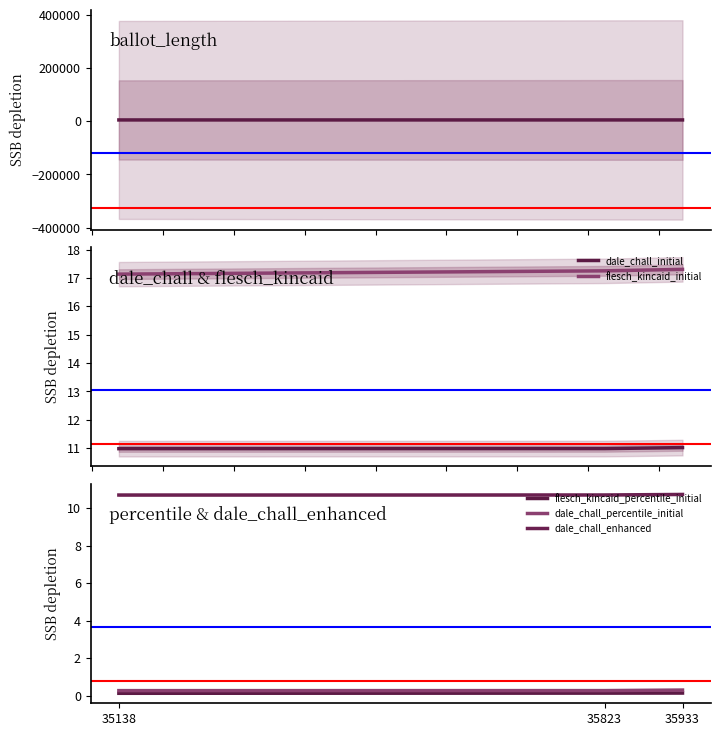

What is the greatest value displayed?

4995.0